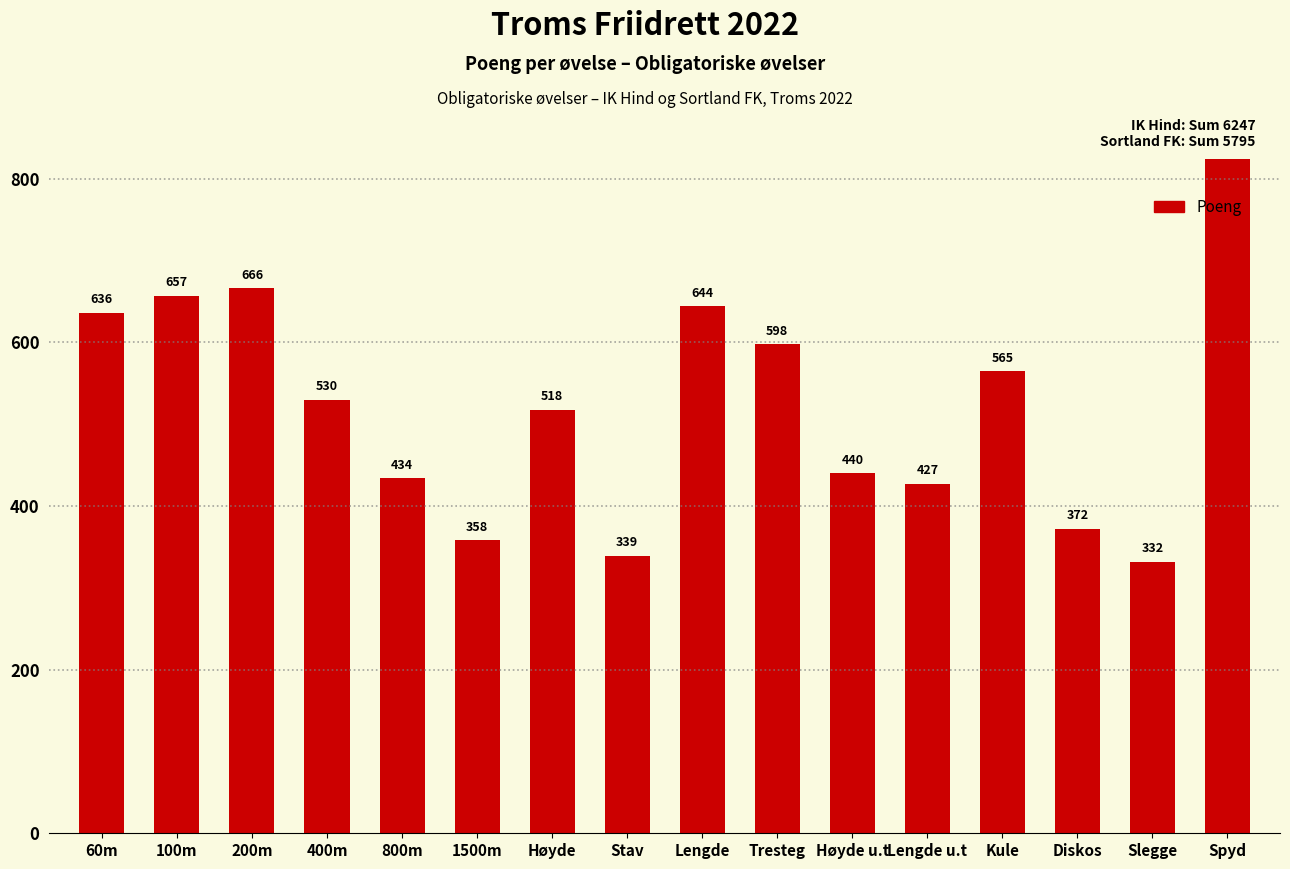

What is the value of the 8th bar from the left?

339